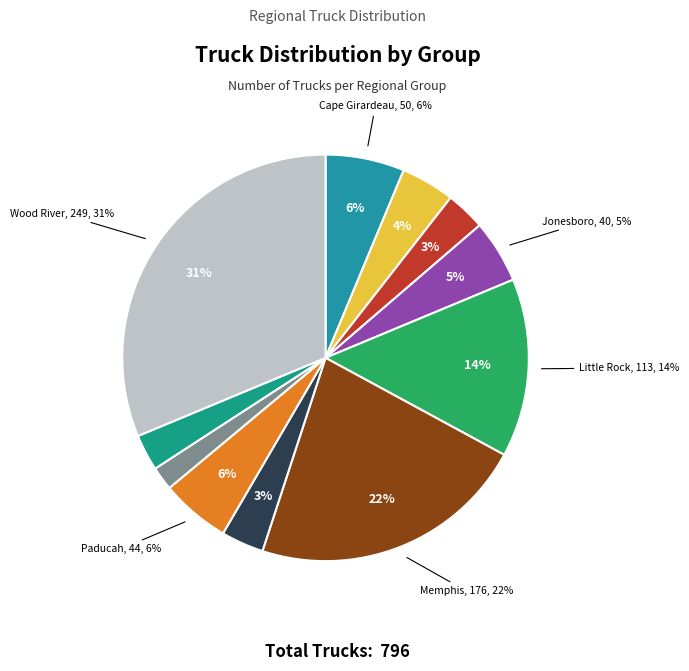

Which category has the smallest portion of the pie?

Princeton